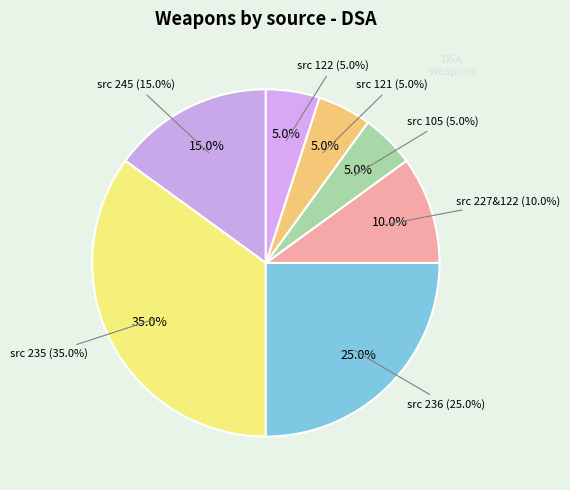

To the nearest percent, what is the combined percentage of 122 and 245?

20%